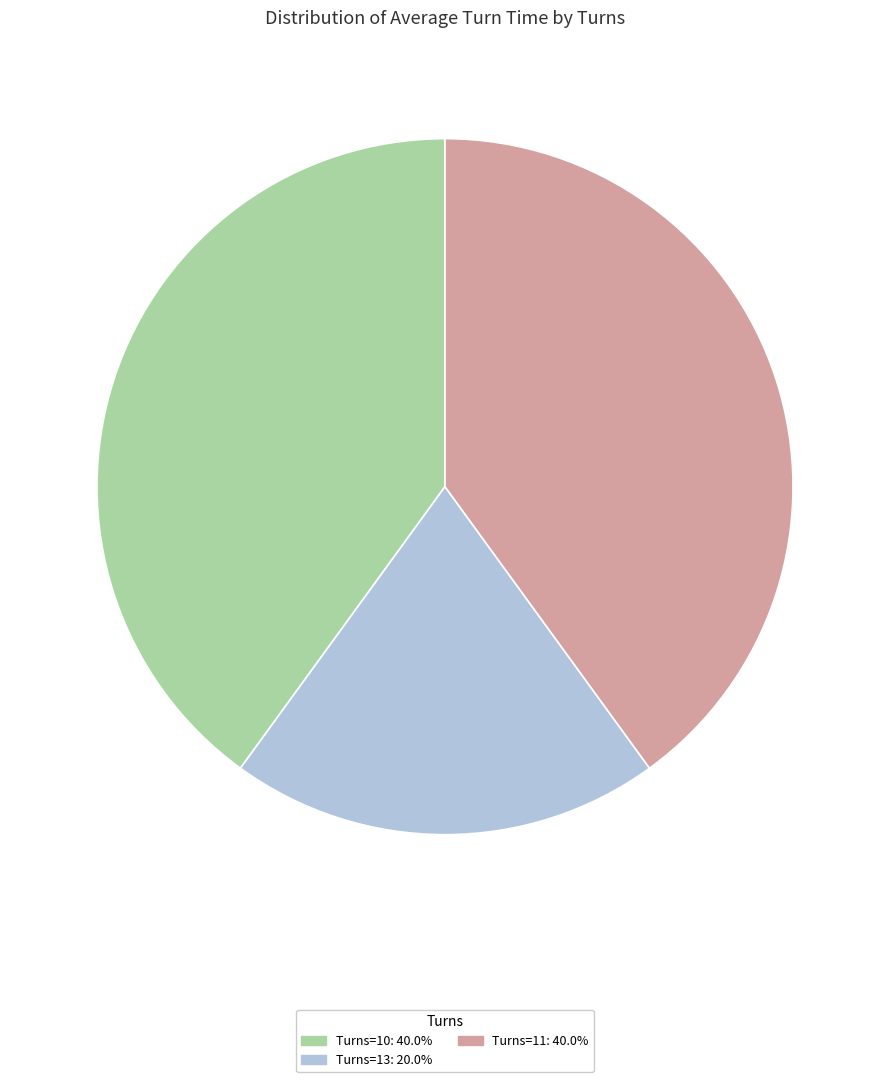

Is there any slice that represents more than half of the pie?

No